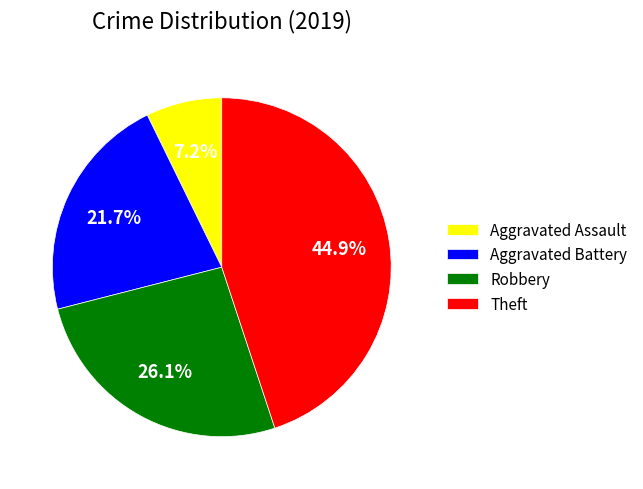

Combined, do Robbery and Theft account for over 50%?

Yes